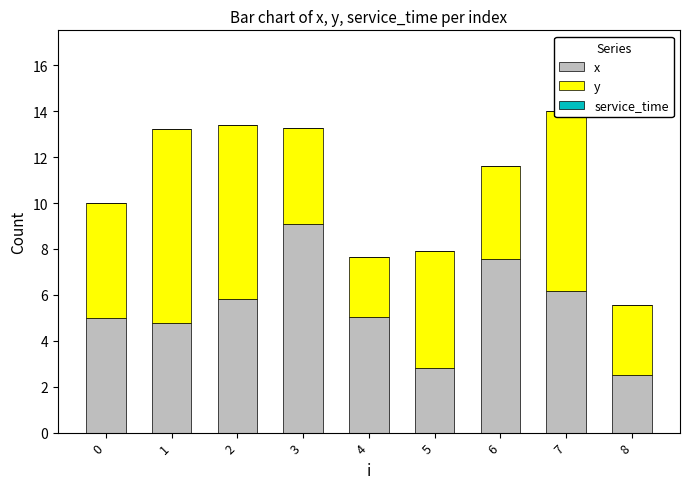

The x series shows 3.6 at 3. True or false?

False